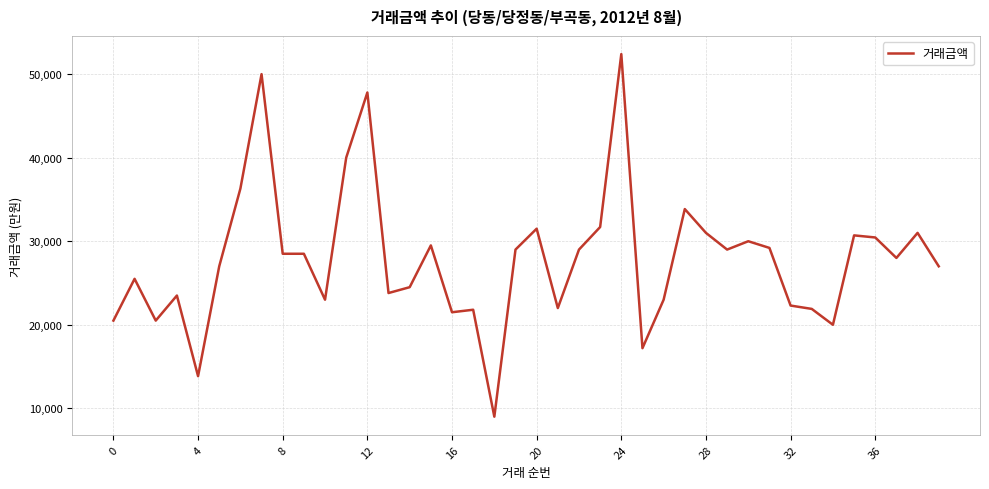

What is the difference between the maximum and minimum values?

43400